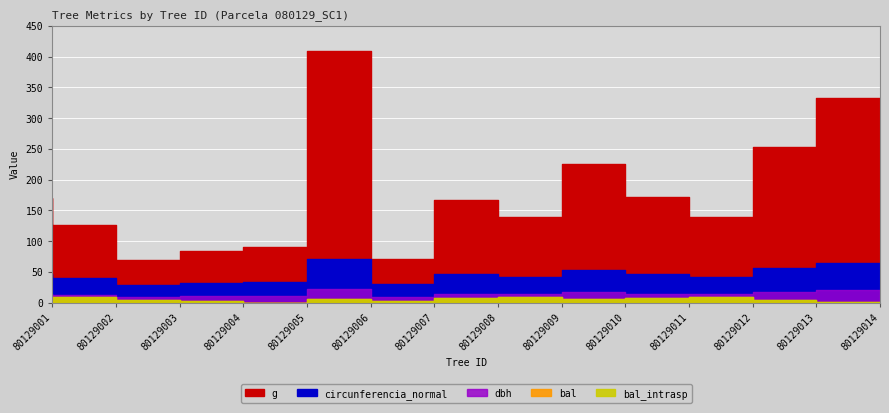

Reading right to left, what are all the values shown in this chart?

dbh: 20.6	17.9	13.3	14.8	16.9	13.3	14.6	9.6	22.8	10.8	10.3	9.3	12.7	14.7
g: 333.3	253.1	140.0	172.0	225.7	138.9	167.4	71.6	408.3	90.8	83.3	68.7	125.7	169.7
bal: 1.2	5.1	8.8	7.2	5.9	9.2	8.2	3.3	6.6	0.0	2.2	4.2	9.7	7.7
bal_intrasp: 1.2	5.1	8.8	7.2	5.9	9.2	8.2	3.3	6.6	0.0	2.2	4.2	9.7	7.7
circunferencia_normal: 64.7	56.4	41.9	46.5	53.2	41.8	45.9	30.0	71.6	33.8	32.4	29.4	39.7	46.2